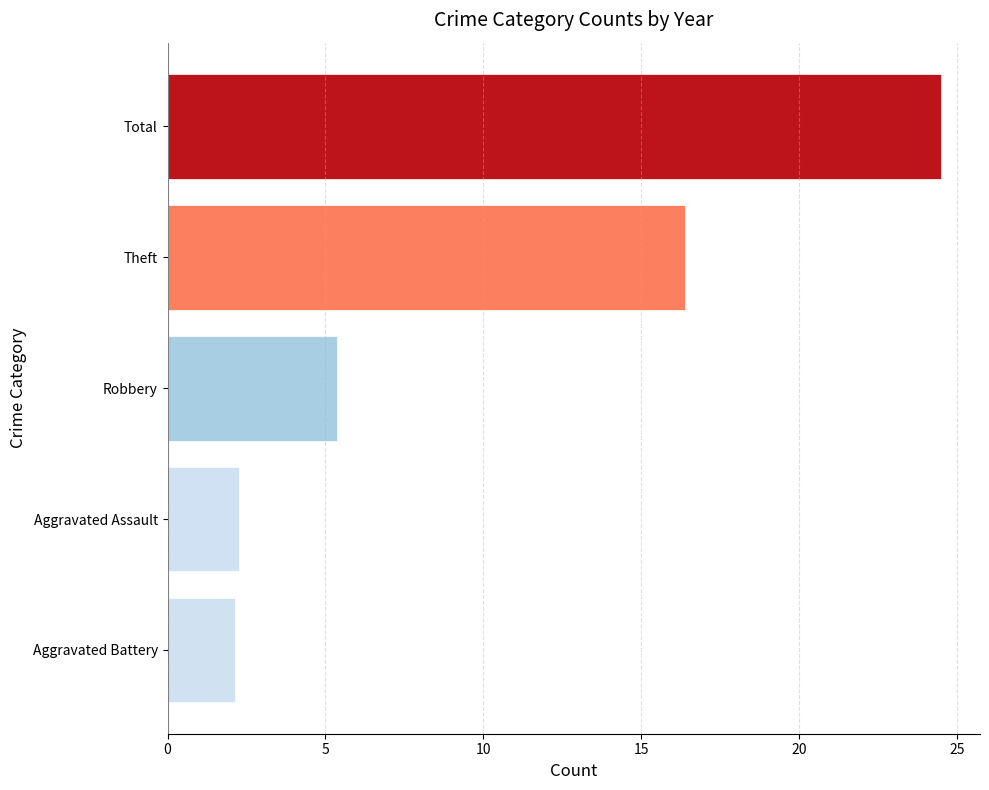

What value does the data have at Total?

24.5